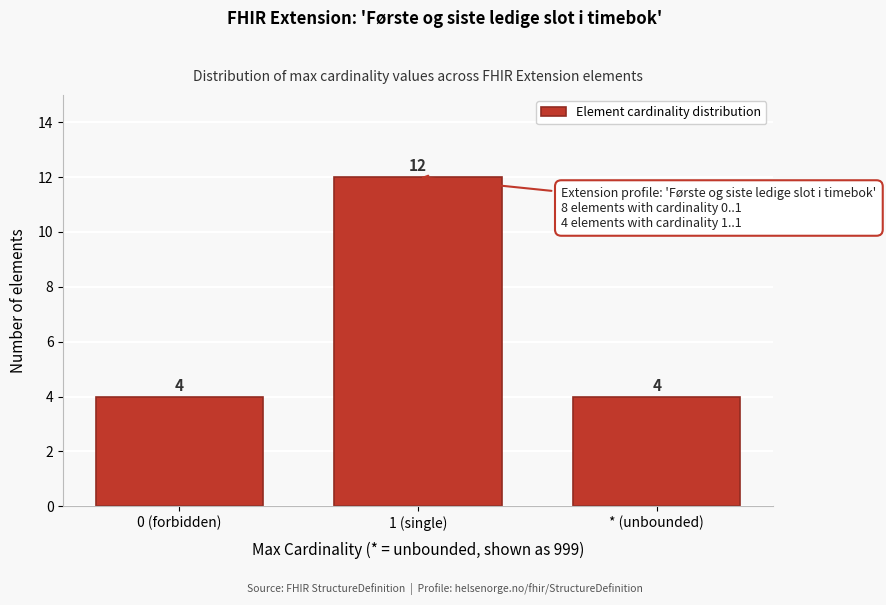

Reading left to right, extract all data points from this chart.

4	12	4